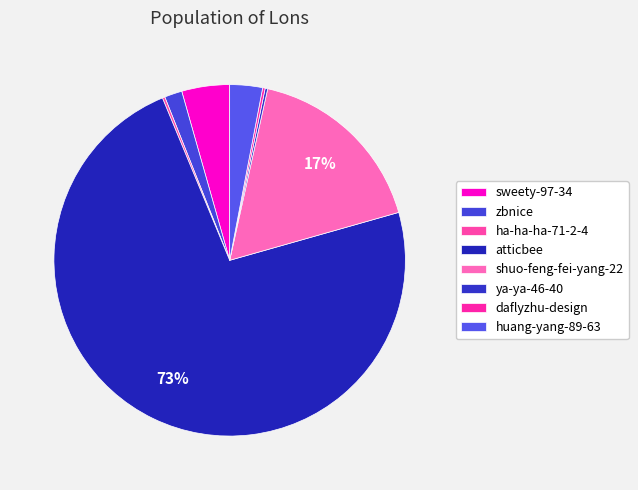

The zbnice slice represents 2% of the pie. True or false?

True